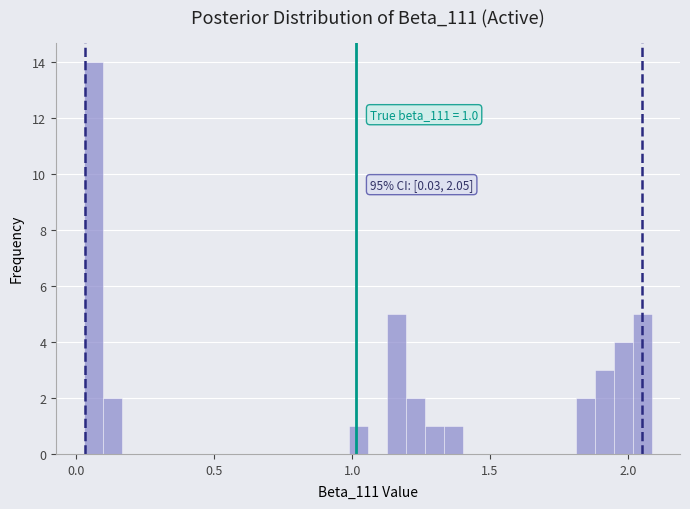

Around what value on the x-axis is the tallest bar? Give the approximate position of its centre, as read against the axis.

0.05